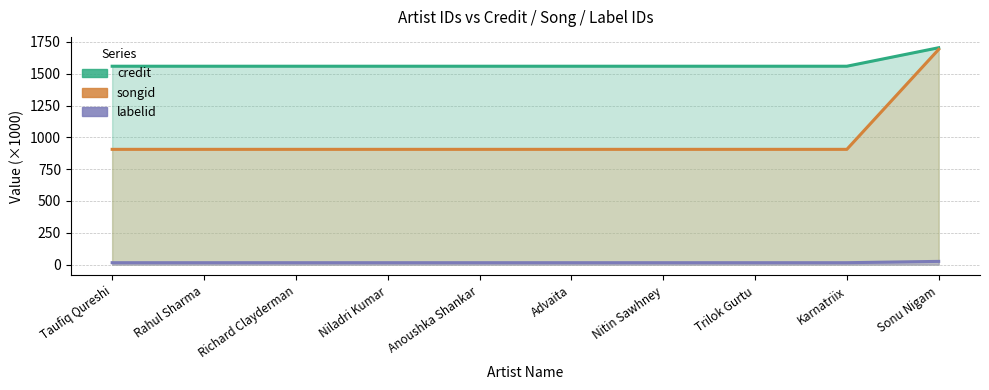

Which series has the widest spread of values?

songid